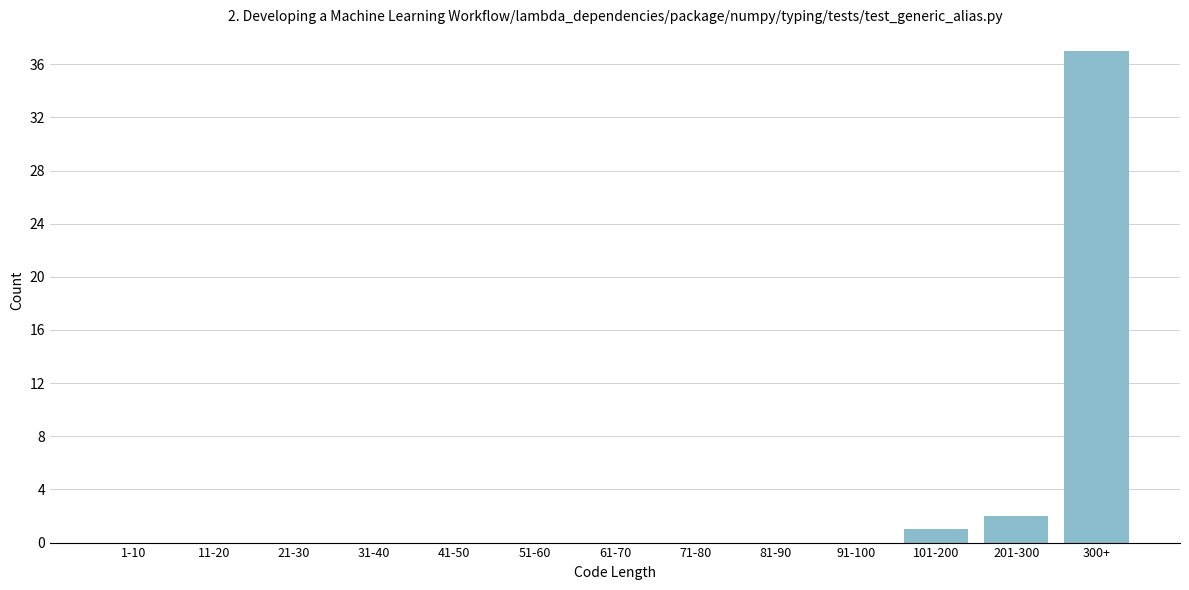

Reading right to left, extract all data points from this chart.

300+=37	201-300=2	101-200=1	91-100=0	81-90=0	71-80=0	61-70=0	51-60=0	41-50=0	31-40=0	21-30=0	11-20=0	1-10=0